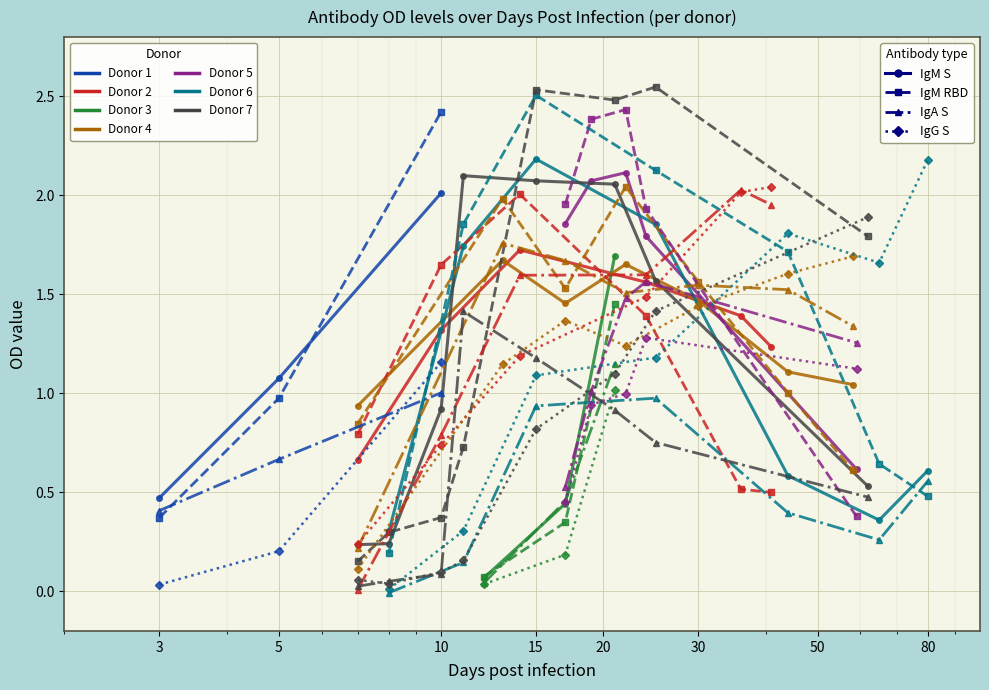

What is the value of the IgG S point at the 2nd from the left?

0.2